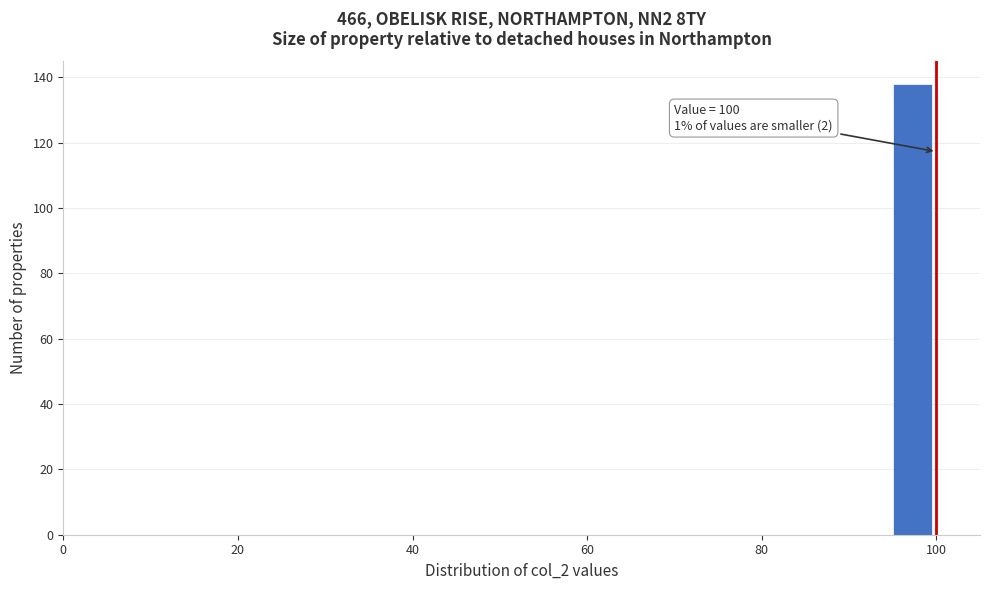

Around what value on the x-axis is the tallest bar? Give the approximate position of its centre, as read against the axis.

98